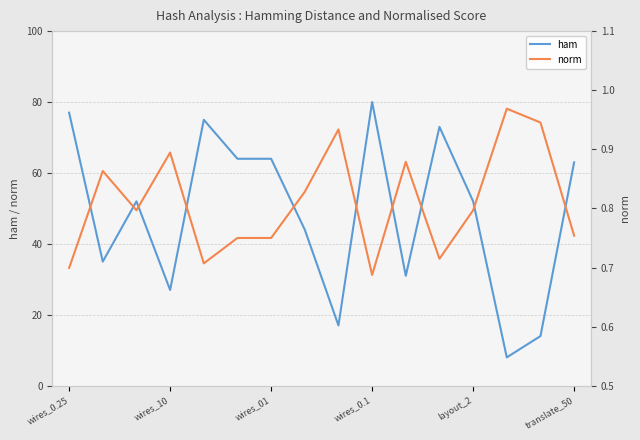

Which category has the highest value in the ham series?

wires_0.1